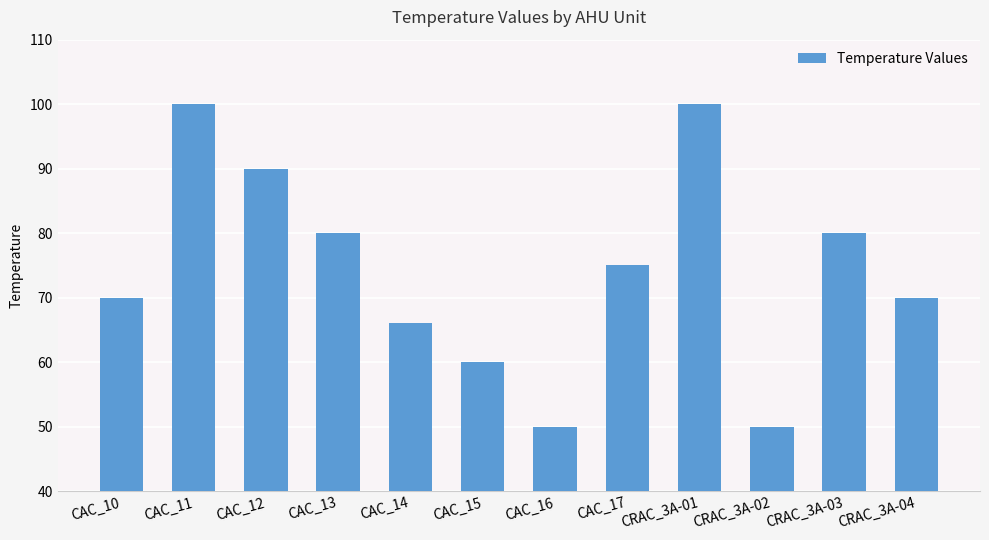

How many bars are there in total?

12